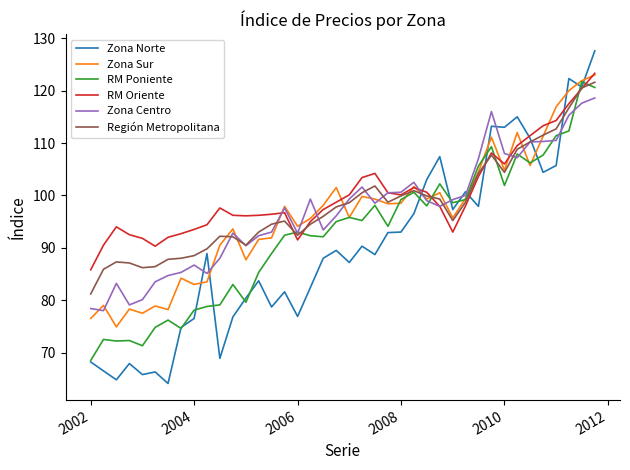

What is the smallest value displayed?

64.1